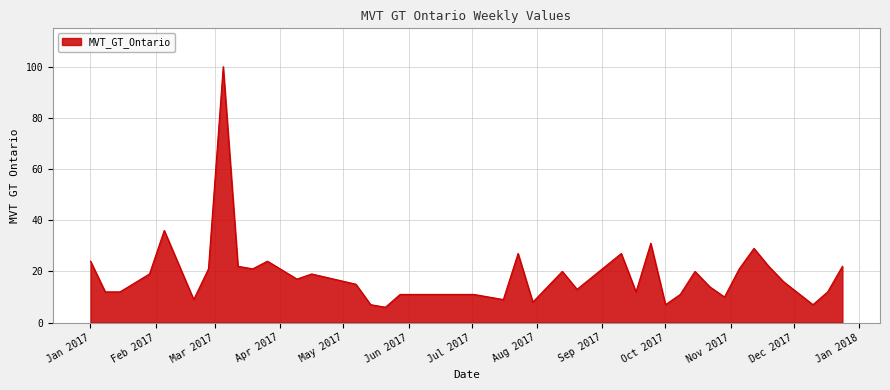

What is the difference between the maximum and minimum values?

94